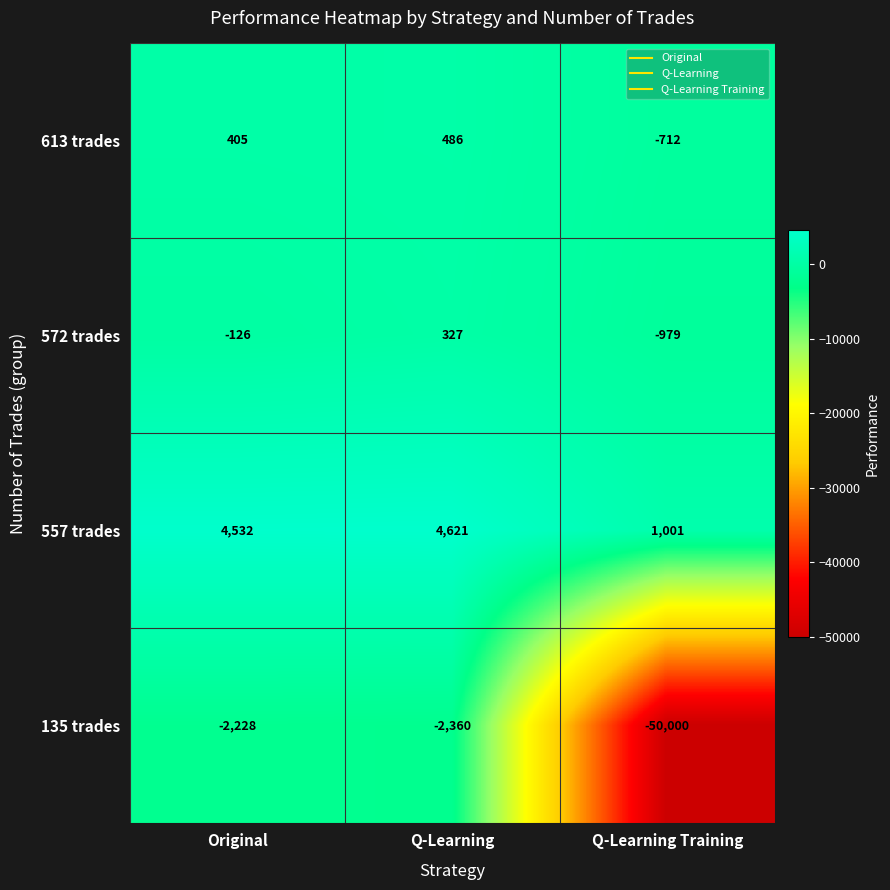

Which category has the lowest value across all series?

Q-Learning Training